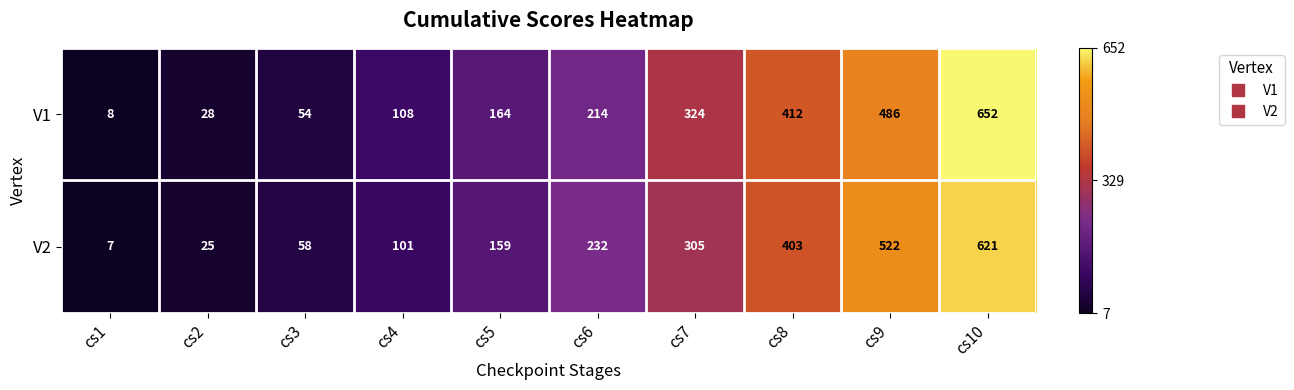

What is the average value of the V2 series?

243